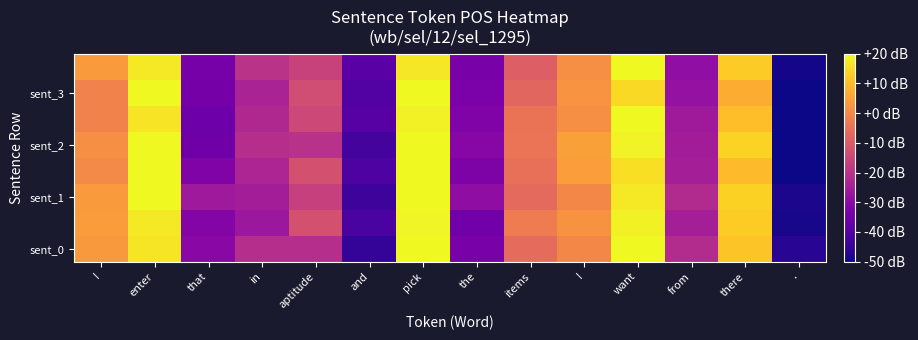

What is the total value across all series at from?

-200.6